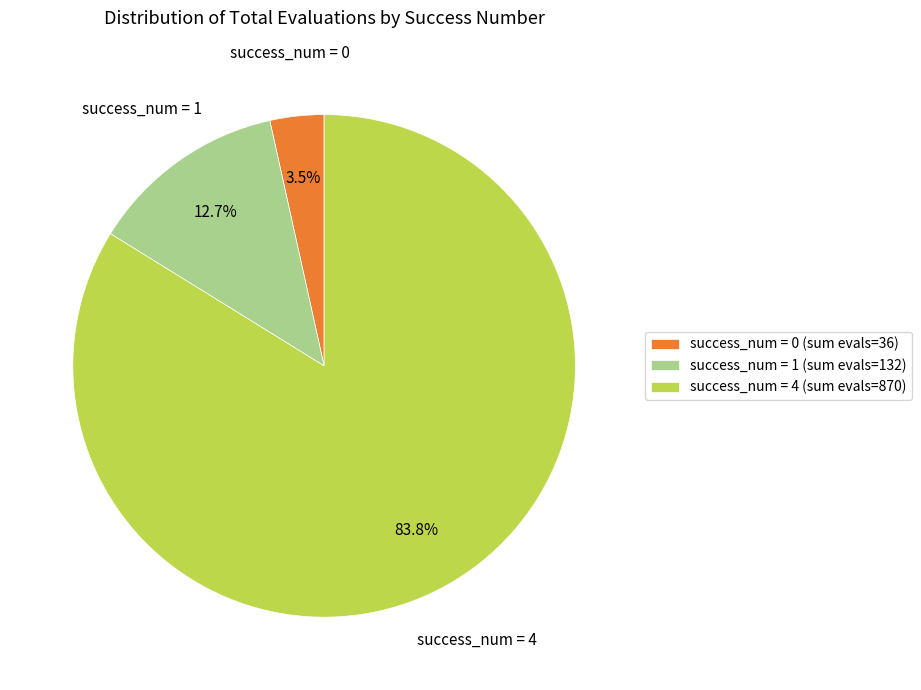

How many slices are in this pie chart?

3